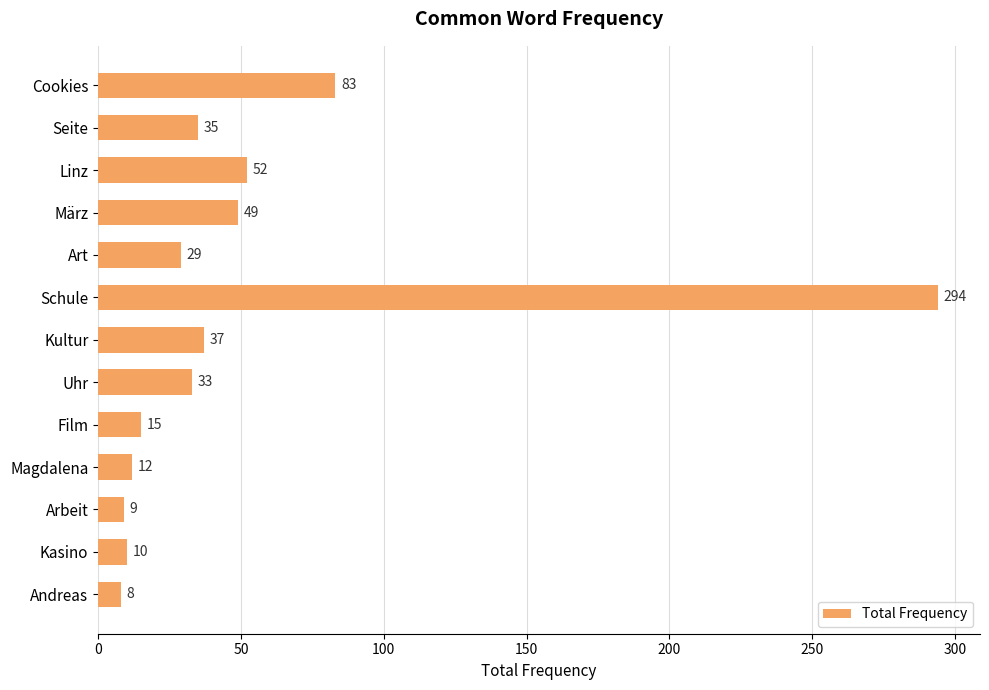

Reading bottom to top, extract all data points from this chart.

8	10	9	12	15	33	37	294	29	49	52	35	83